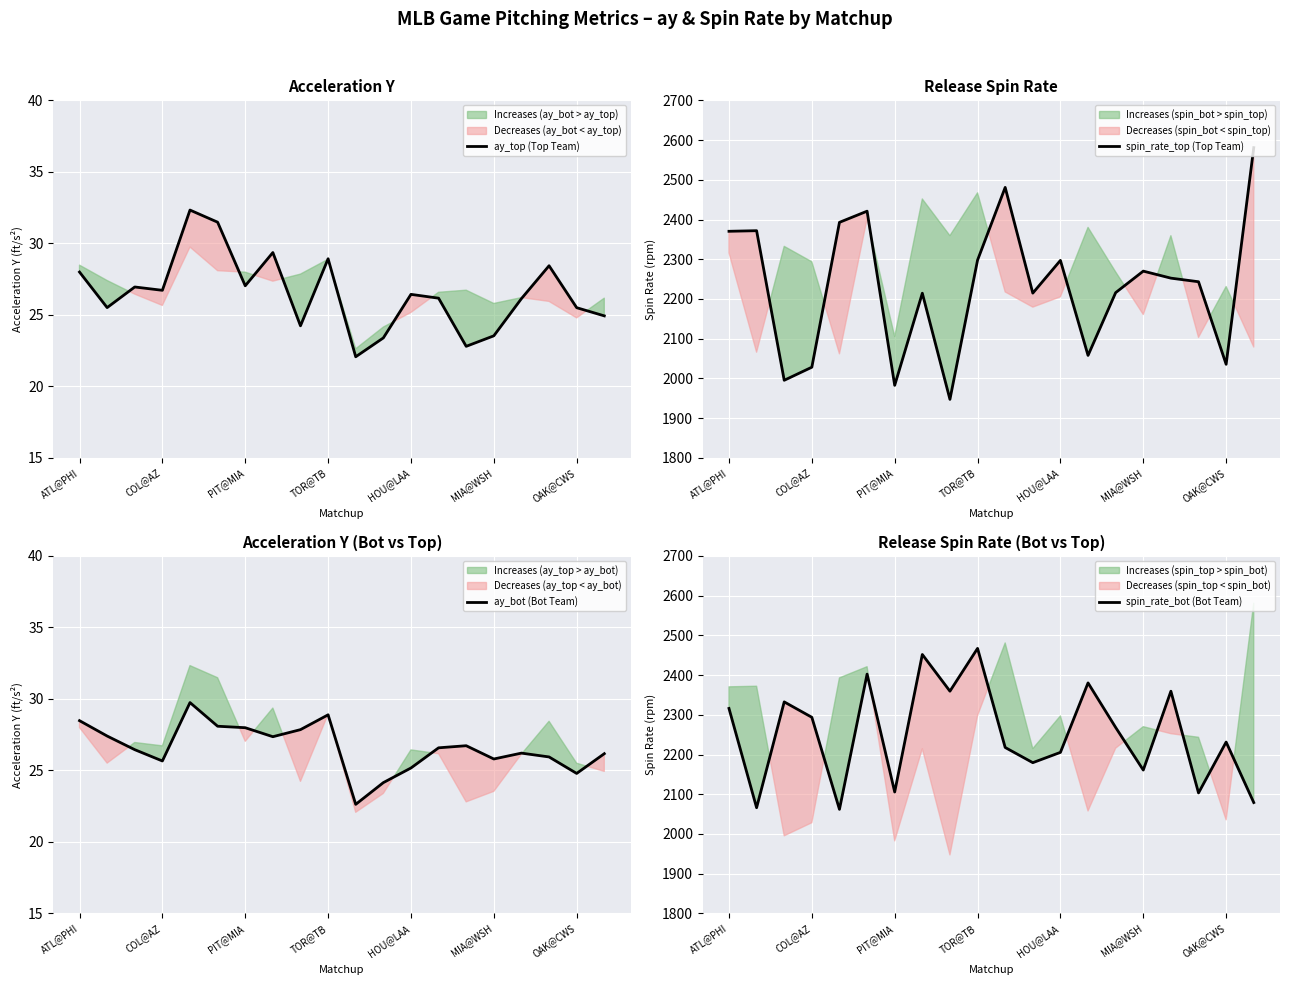

What is the lowest value of the spin_rate_top (Top Team) series?

1947.3